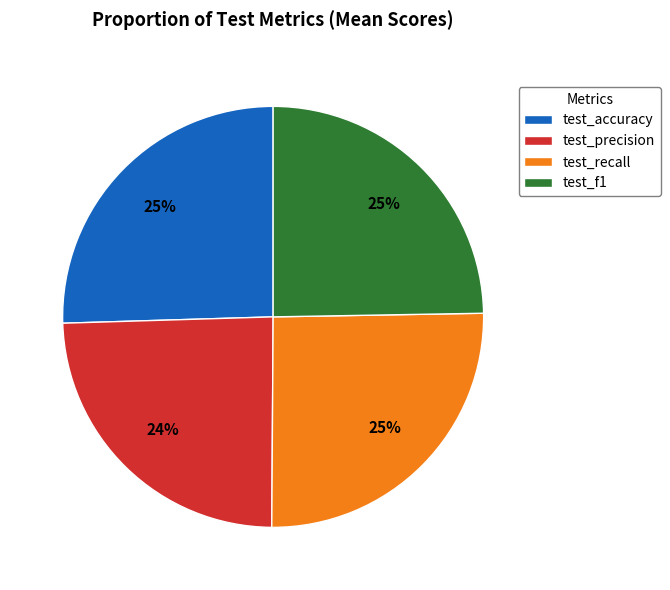

Count the number of slices in the pie.

4